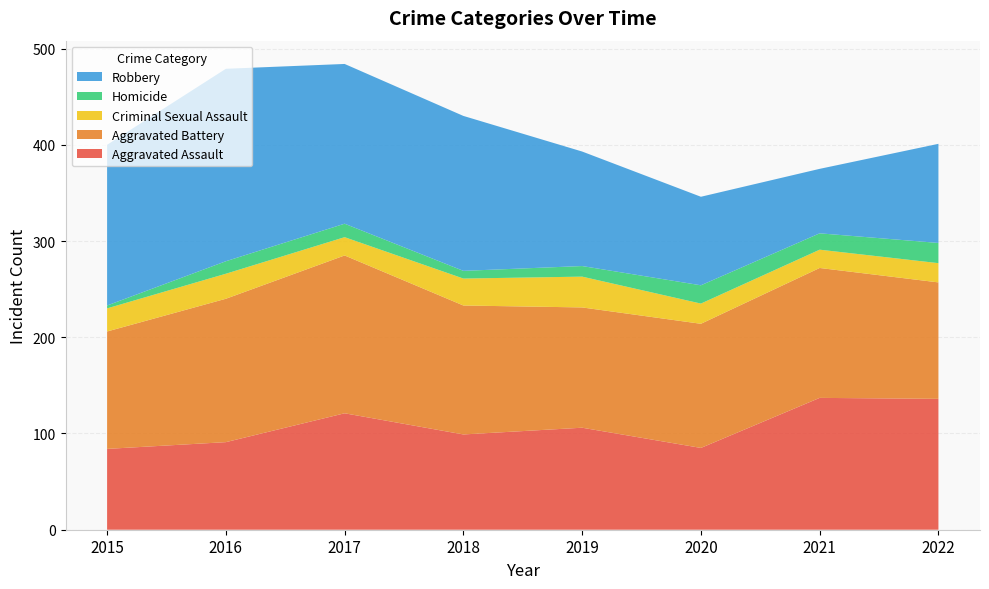

Reading left to right, list all the values displayed in this chart.

Aggravated Assault: 2015=84	2016=91	2017=121	2018=99	2019=106	2020=85	2021=137	2022=136
Aggravated Battery: 2015=122	2016=149	2017=164	2018=134	2019=125	2020=129	2021=135	2022=121
Criminal Sexual Assault: 2015=24	2016=26	2017=19	2018=28	2019=32	2020=21	2021=19	2022=20
Homicide: 2015=3	2016=13	2017=14	2018=8	2019=11	2020=19	2021=17	2022=21
Robbery: 2015=167	2016=200	2017=166	2018=161	2019=119	2020=92	2021=67	2022=103